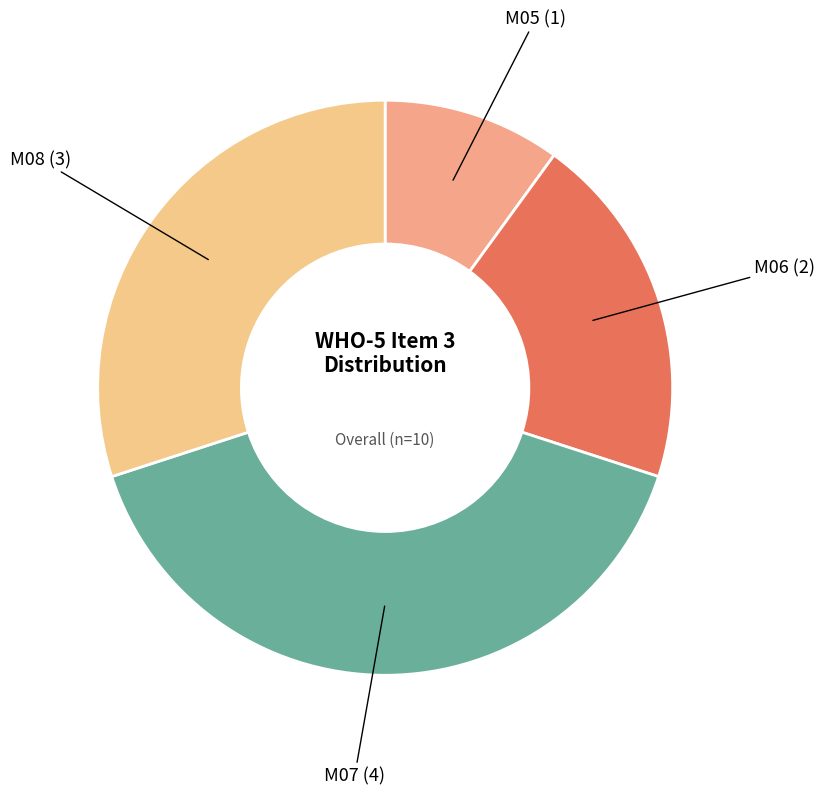

To the nearest percent, what is the difference between the largest and smallest slice percentages?

30%